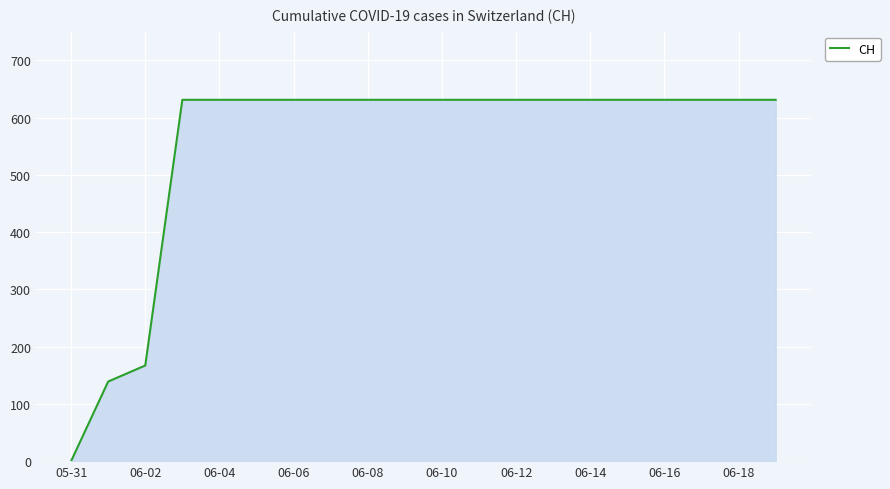

What is the greatest value displayed?

631